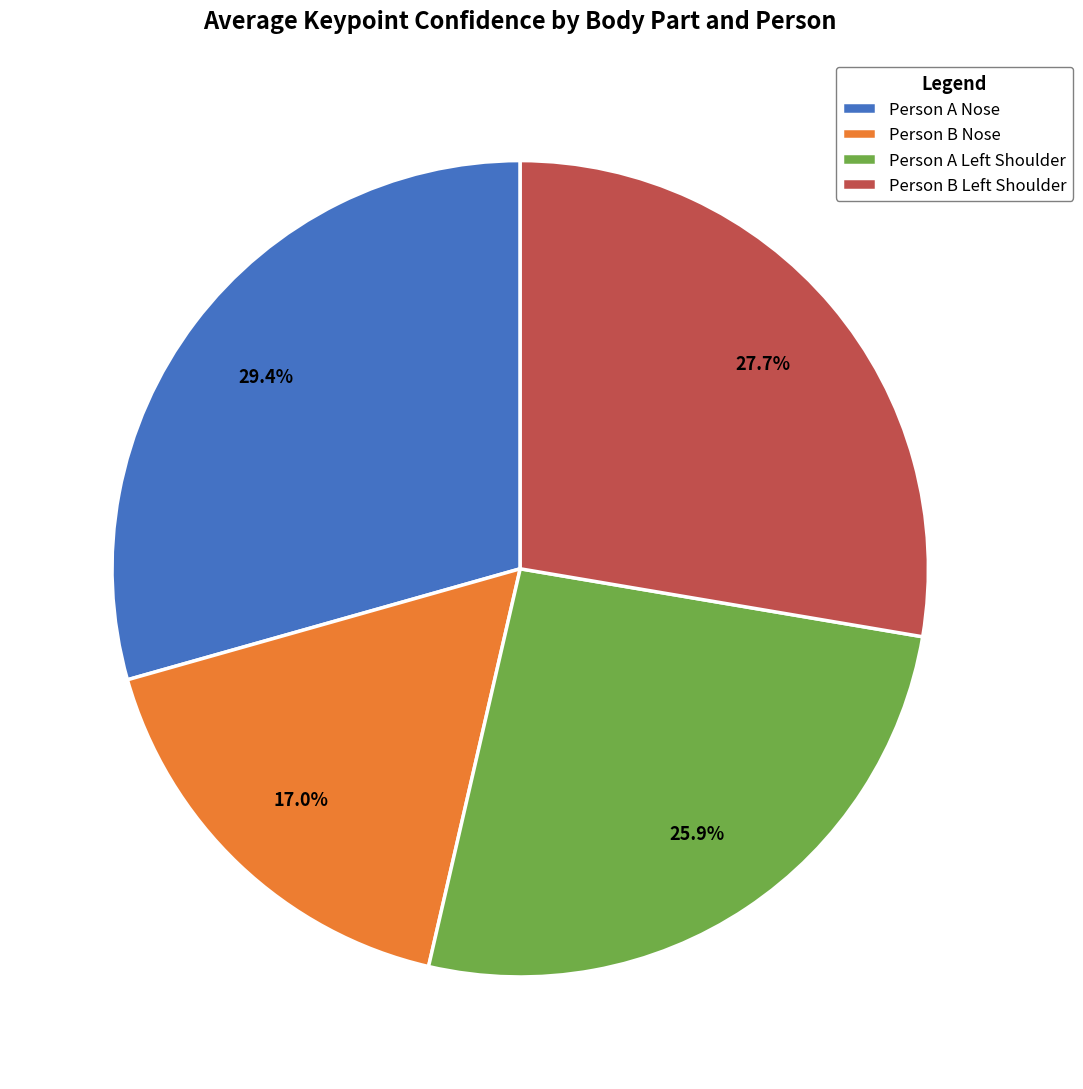

To the nearest percent, what is the average slice percentage?

25%